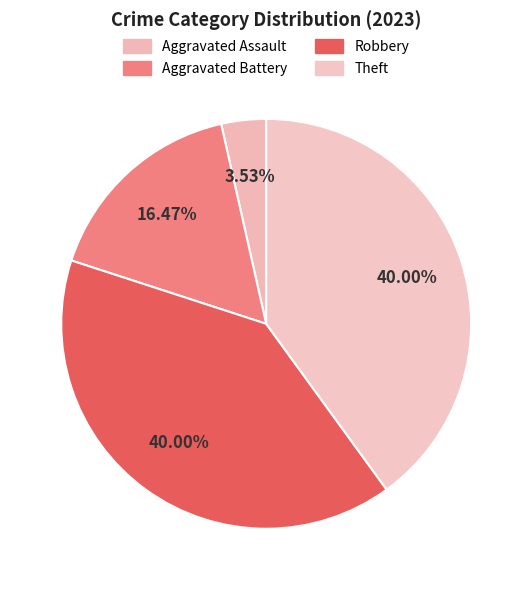

How many segments does this pie chart have?

4